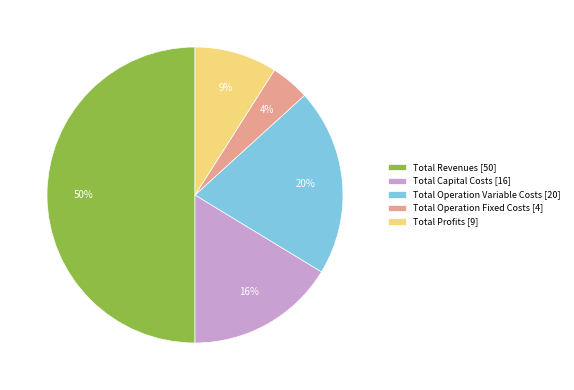

What is the smallest slice in the pie chart?

Total Operation Fixed Costs